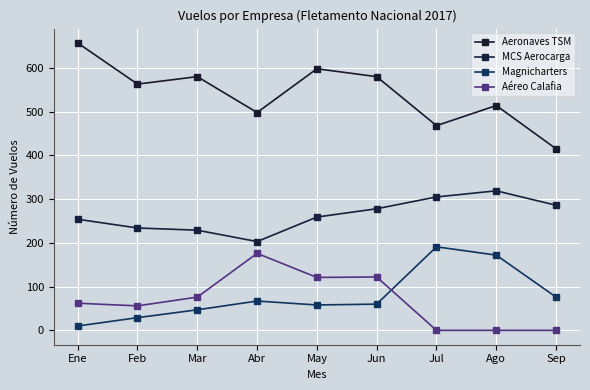

What is the value of the MCS Aerocarga point at the 4th from the left?

203